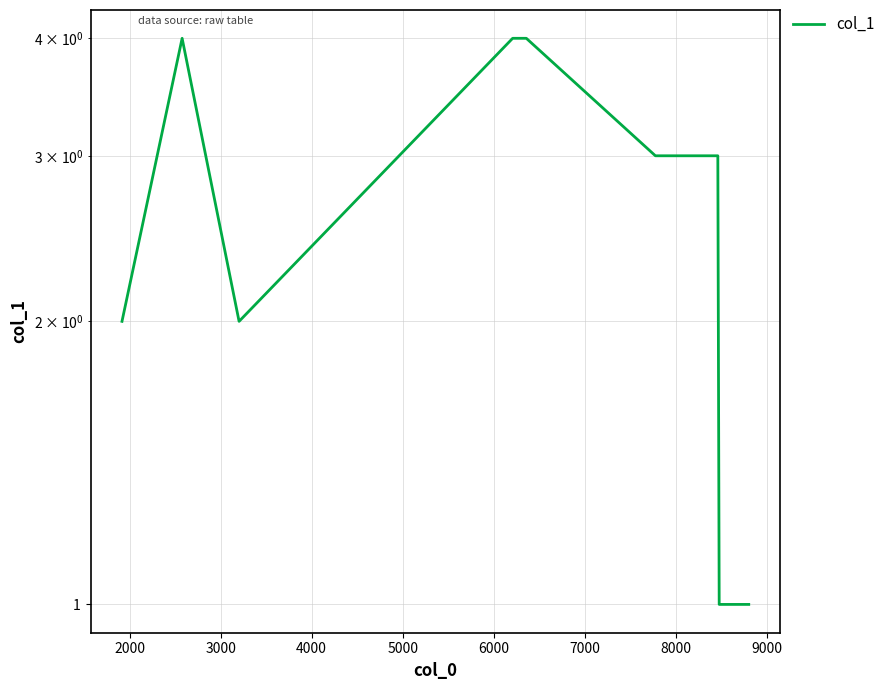

Which label corresponds to the smallest value in the chart?

8000